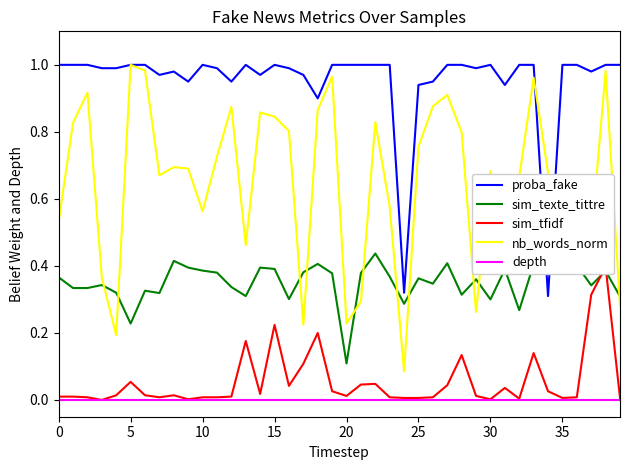

The depth series shows 0.0 at 15. True or false?

True